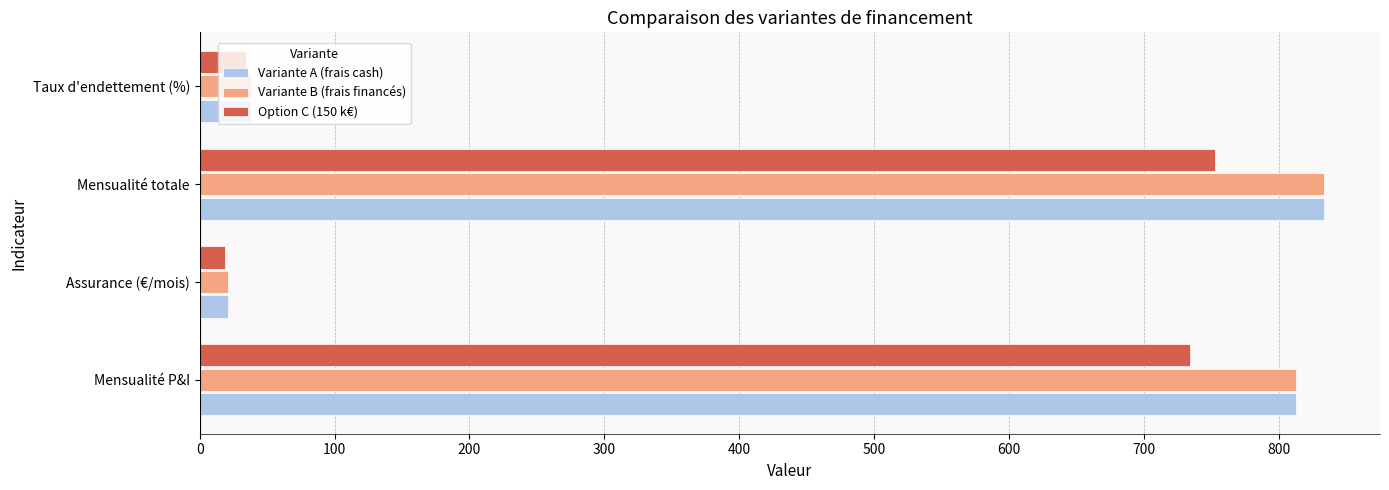

What is the spread (max minus min) of values at Mensualité totale?

80.3